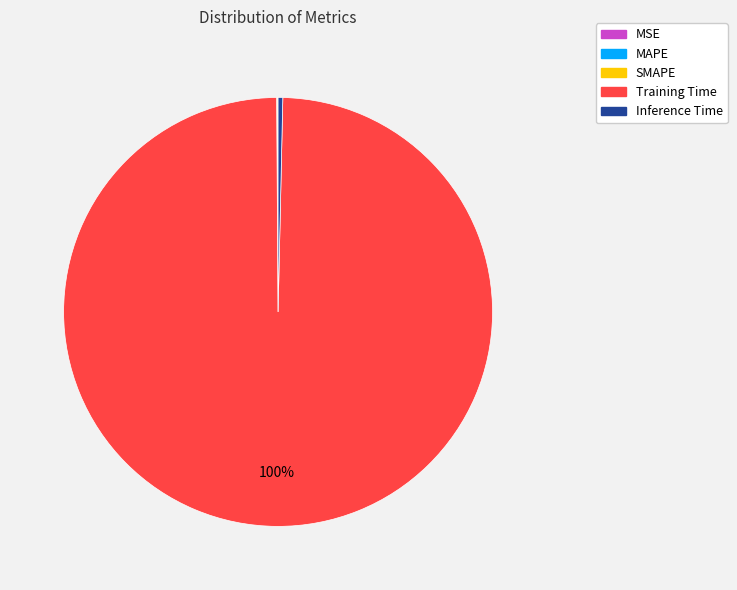

True or false: Training Time accounts for 92% of the total.

False